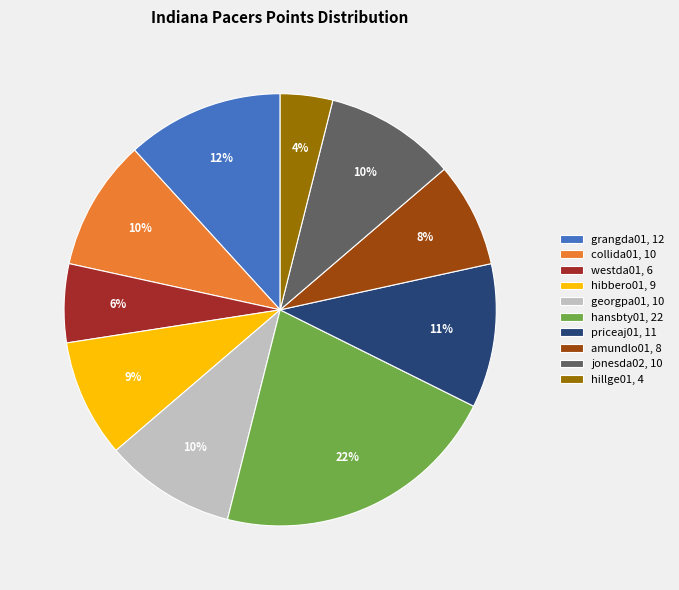

To the nearest percent, what is the difference between the hibbero01 and hillge01 slice percentages?

5%